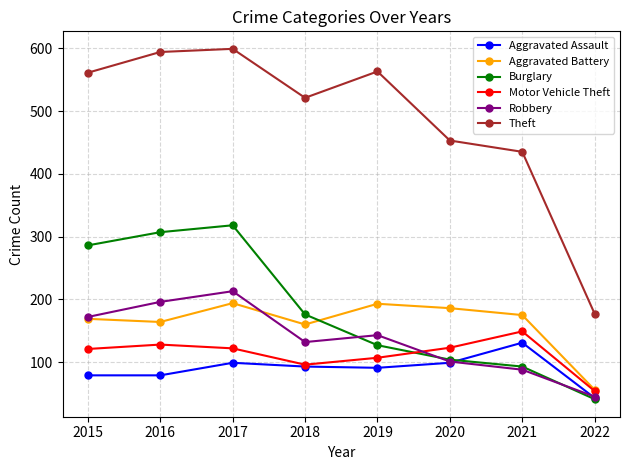

True or false: Theft has more than 0 interior local peaks.

True